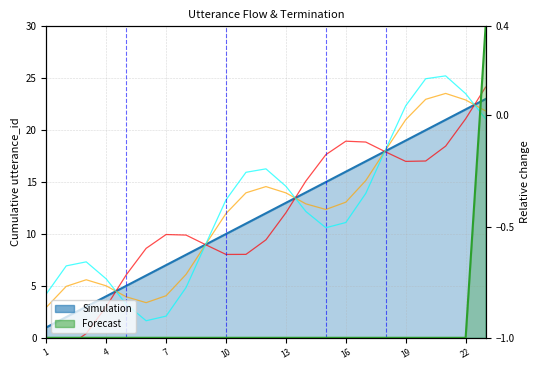

True or false: utterance_id and terminate cross at least once.

False